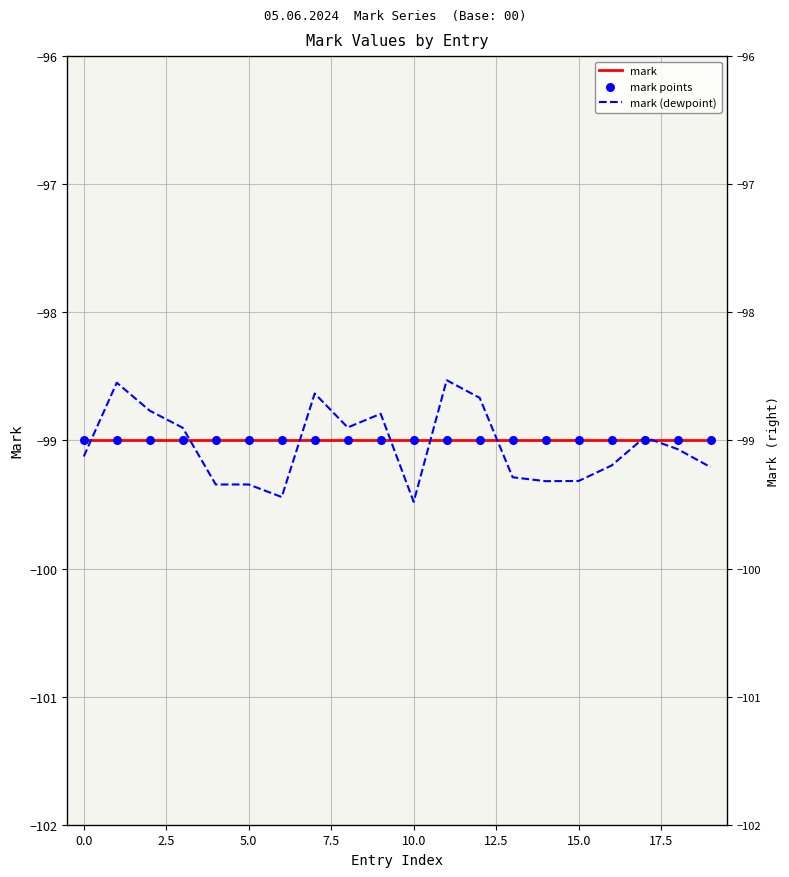

What are all the series names shown in the legend?

mark, mark (dewpoint), mark points